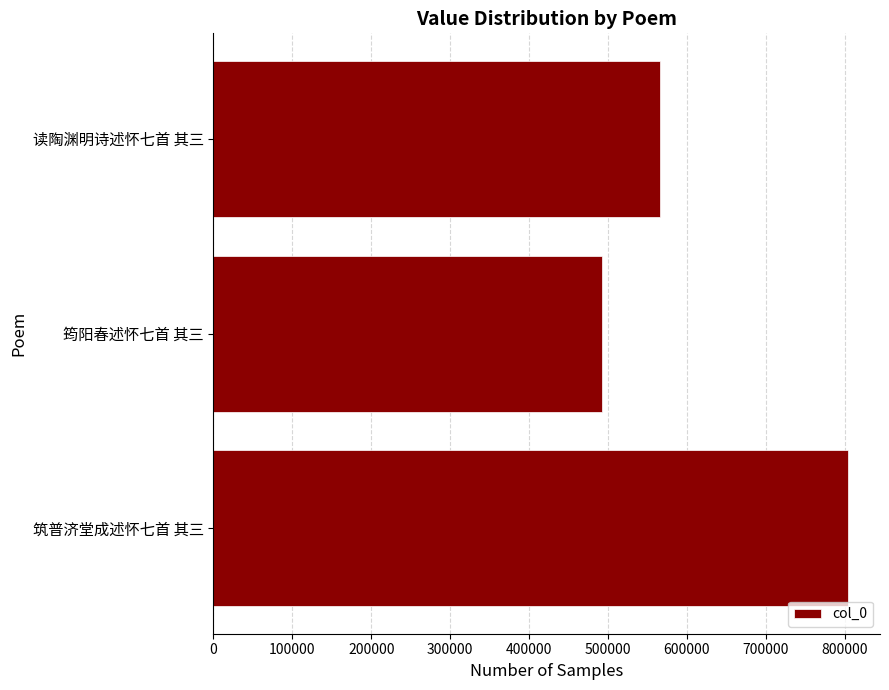

Where is the data nearest to the value 648876?

读陶渊明诗述怀七首 其三